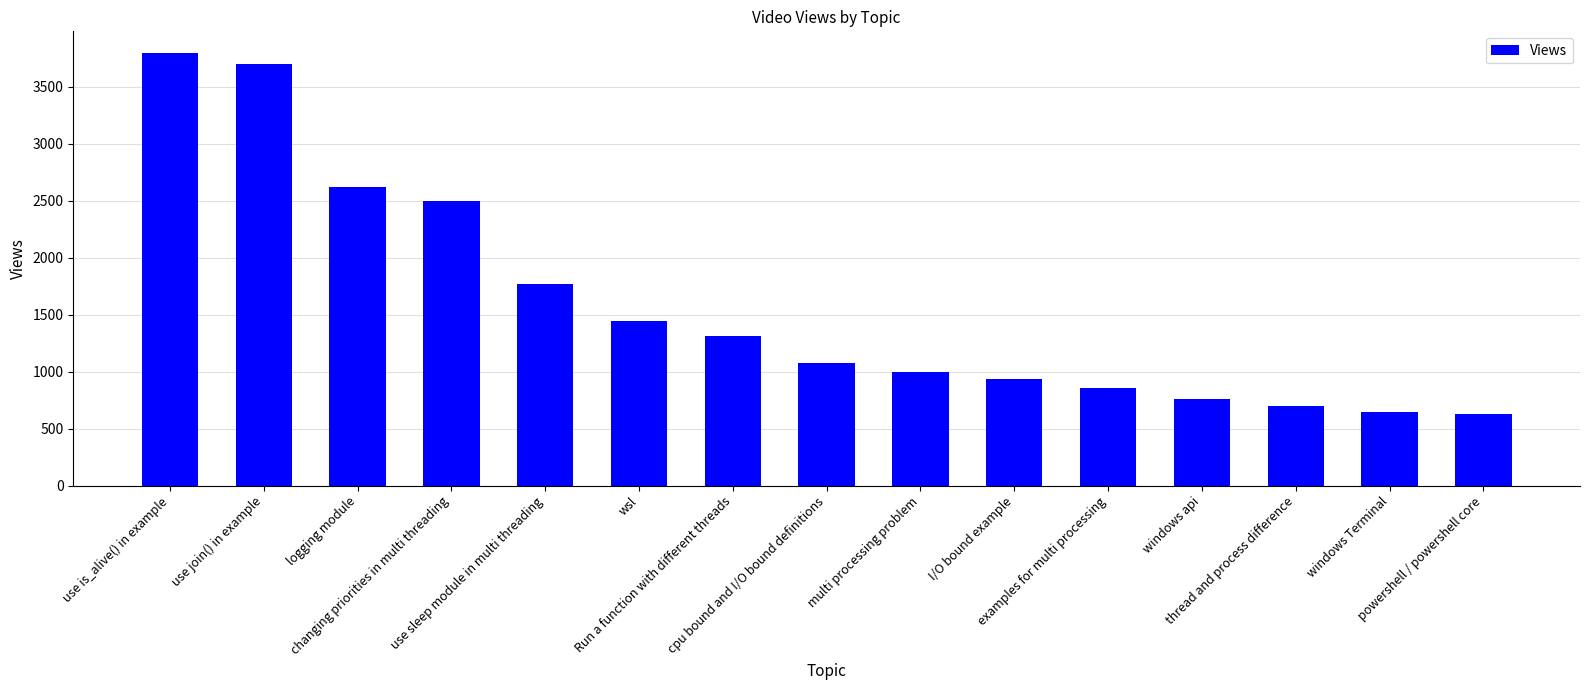

At which label does the data first exceed 1078?

use is_alive() in example